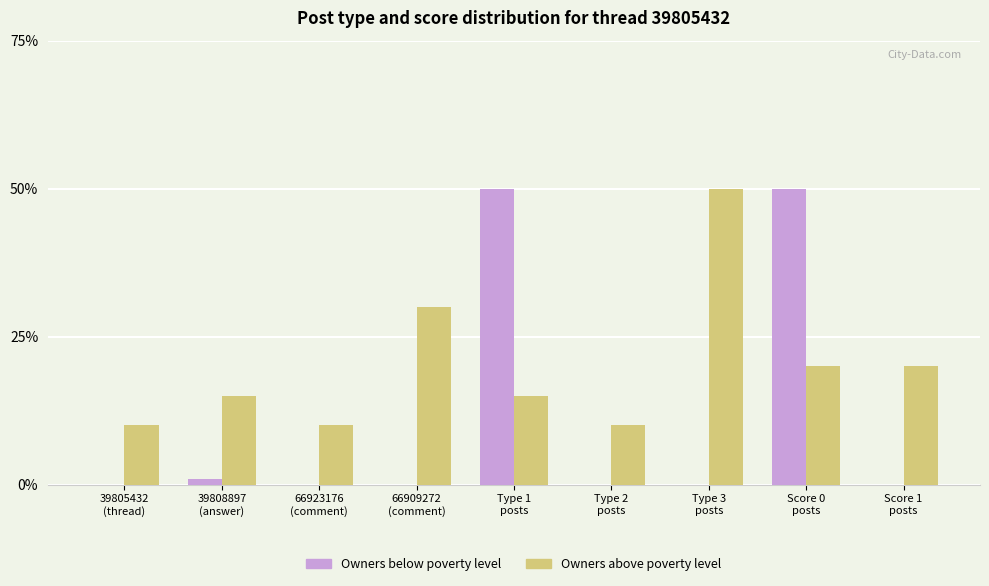

Which series has the largest total across all categories?

Owners above poverty level